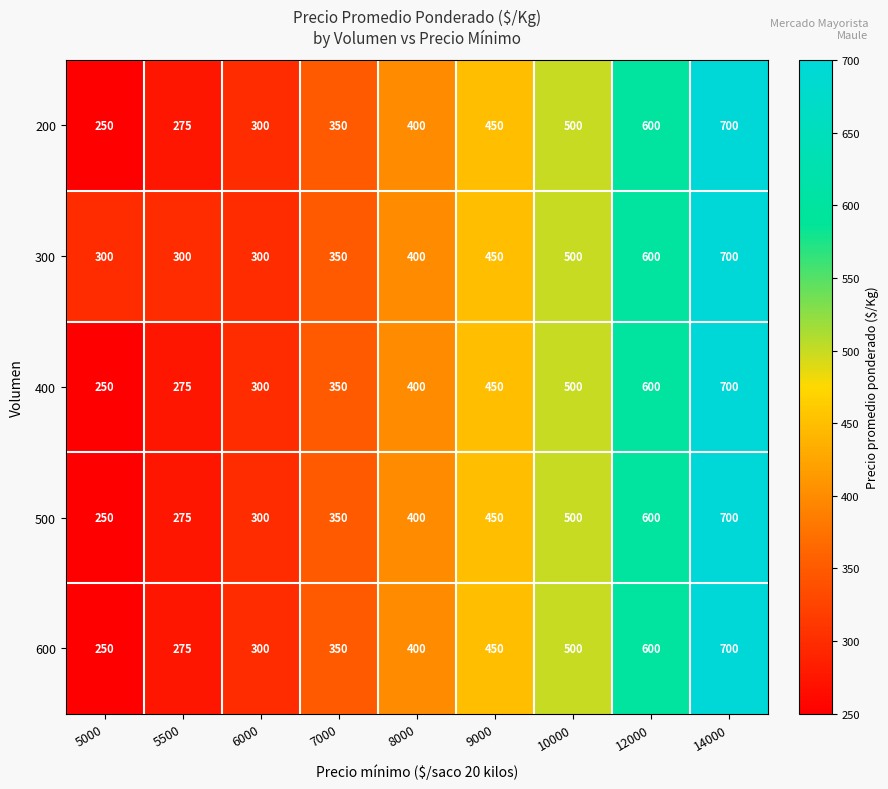

What is the greatest value displayed?

700